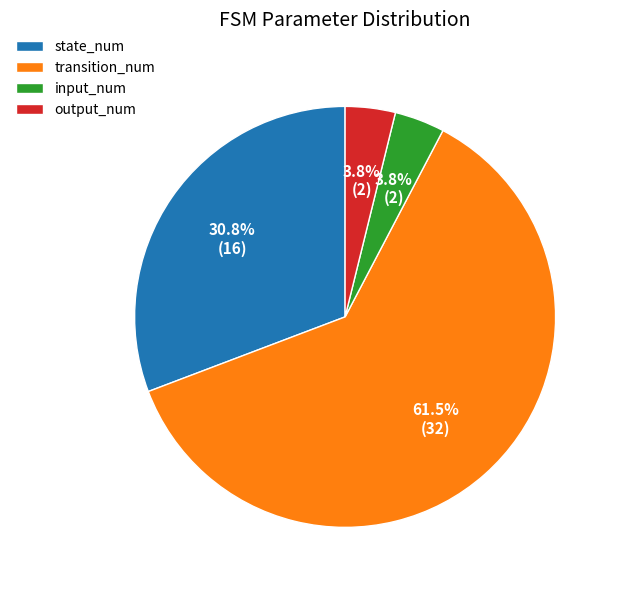

How many segments does this pie chart have?

4